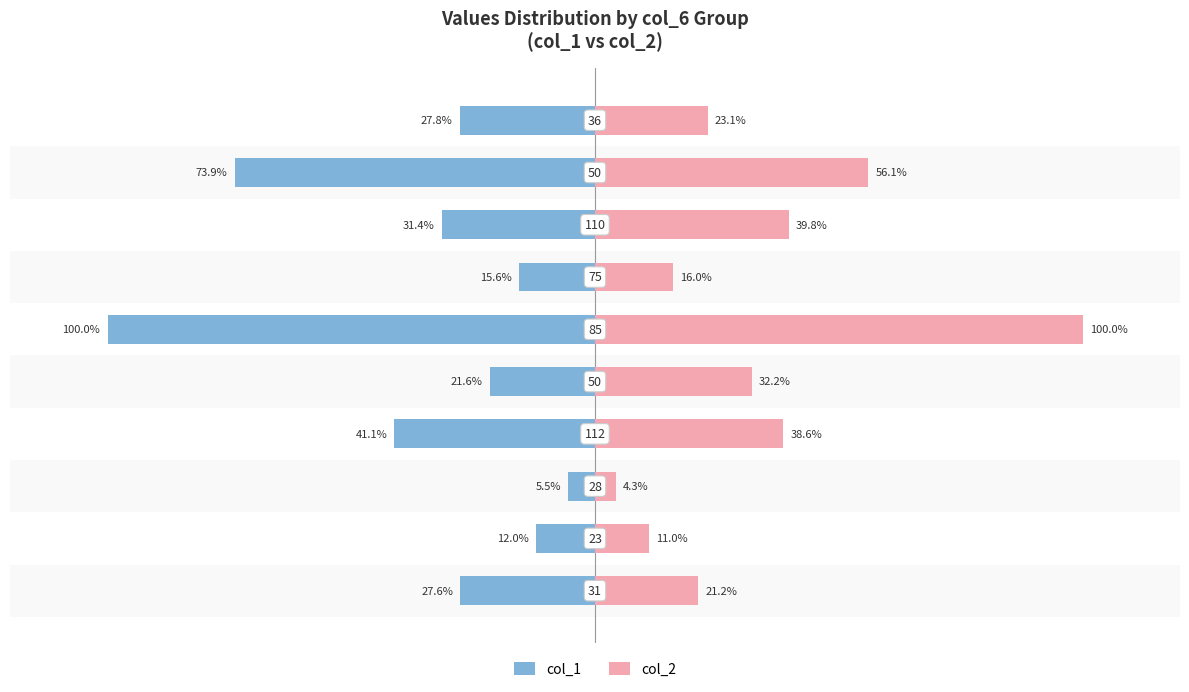

What are all the series names shown in the legend?

col_1, col_2